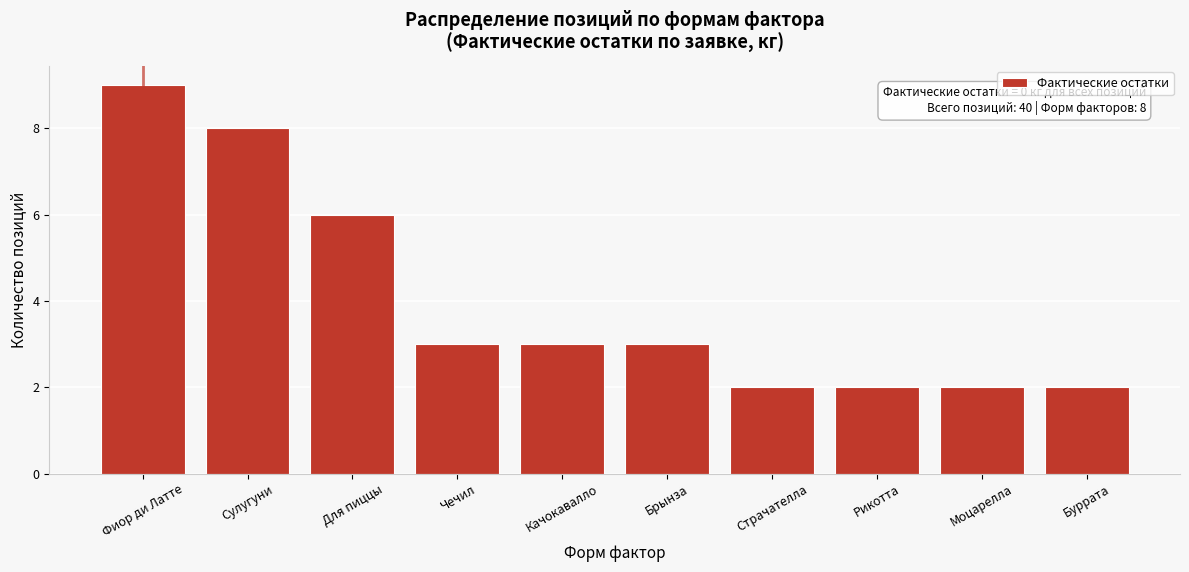

Reading left to right, what are all the values shown in this chart?

9	8	6	3	3	3	2	2	2	2